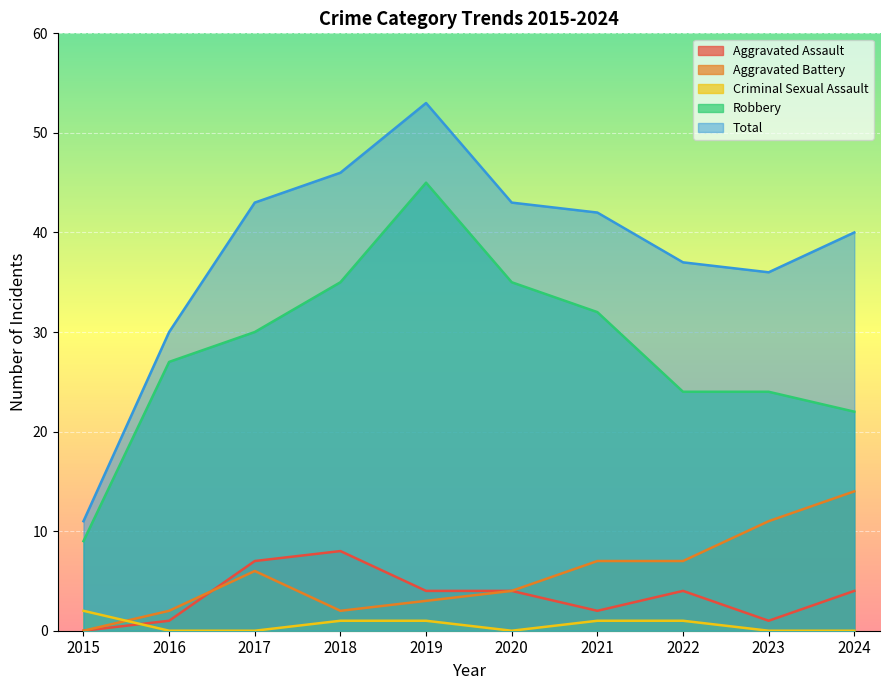

Rank the series at 2022 from highest to lowest value.

Total, Robbery, Aggravated Battery, Aggravated Assault, Criminal Sexual Assault